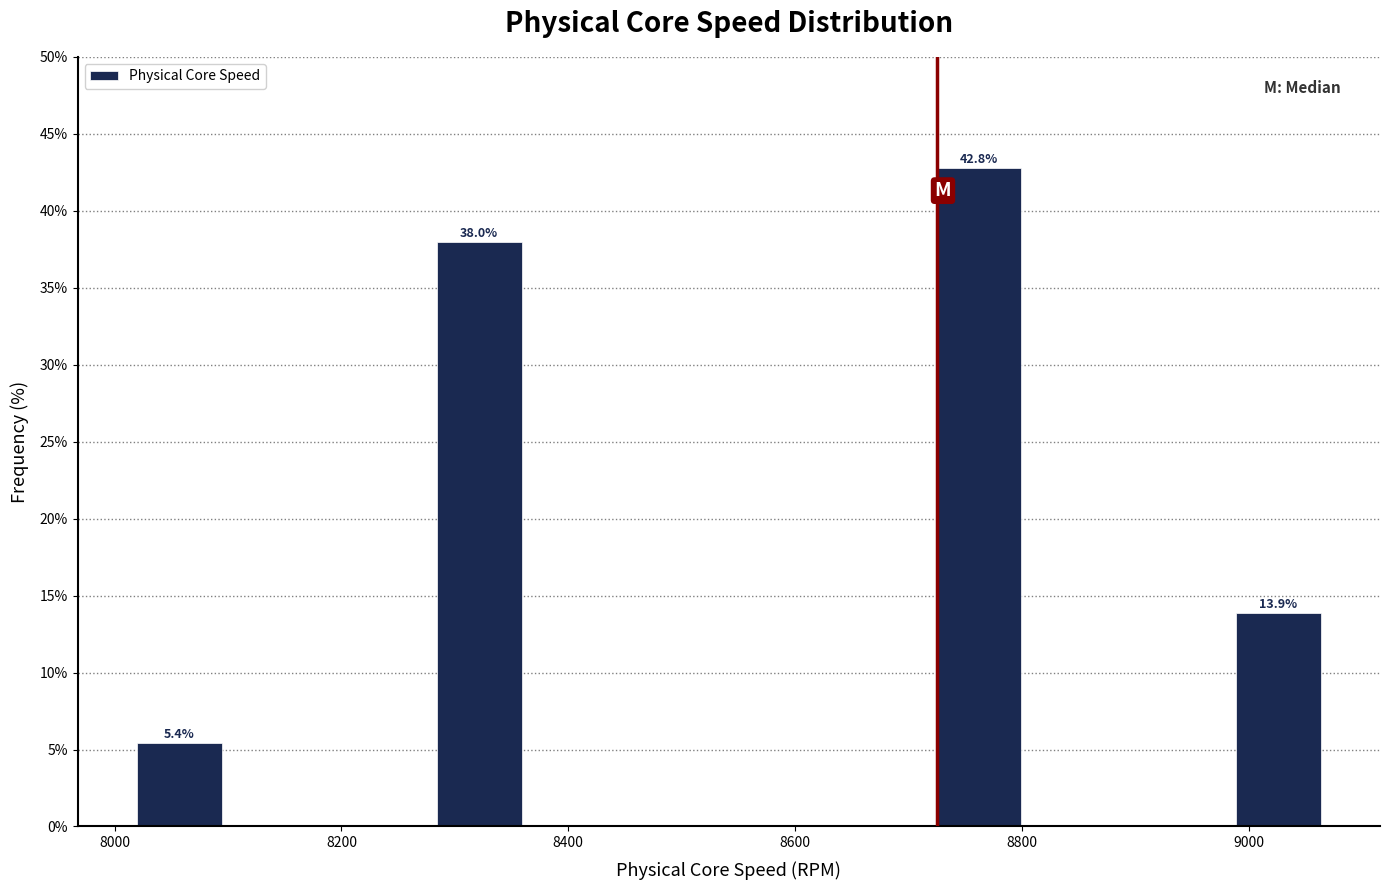

Over which range of the x-axis is the bar tallest?

8720 to 8800